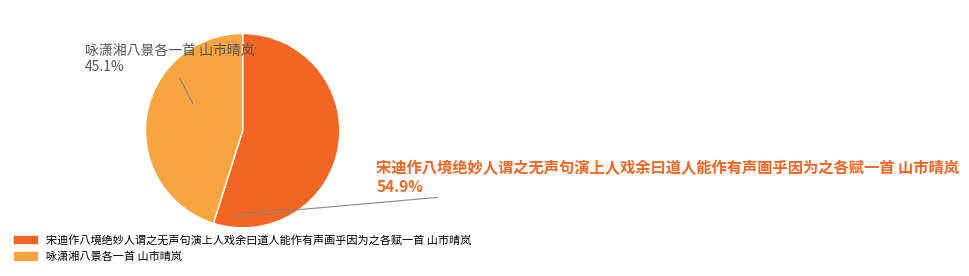

Count the number of slices in the pie.

2